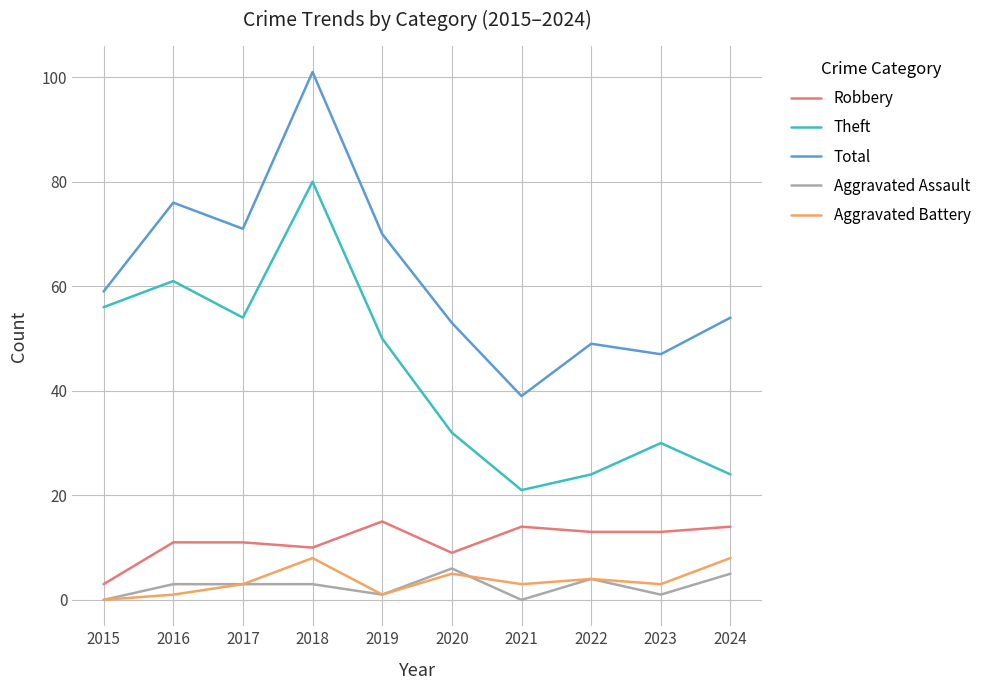

What is the average value of the Theft series?

43